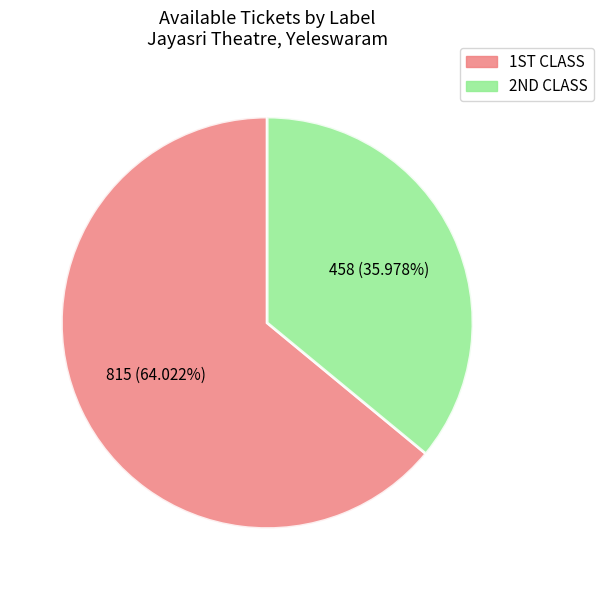

Which slice is the smallest?

2ND CLASS